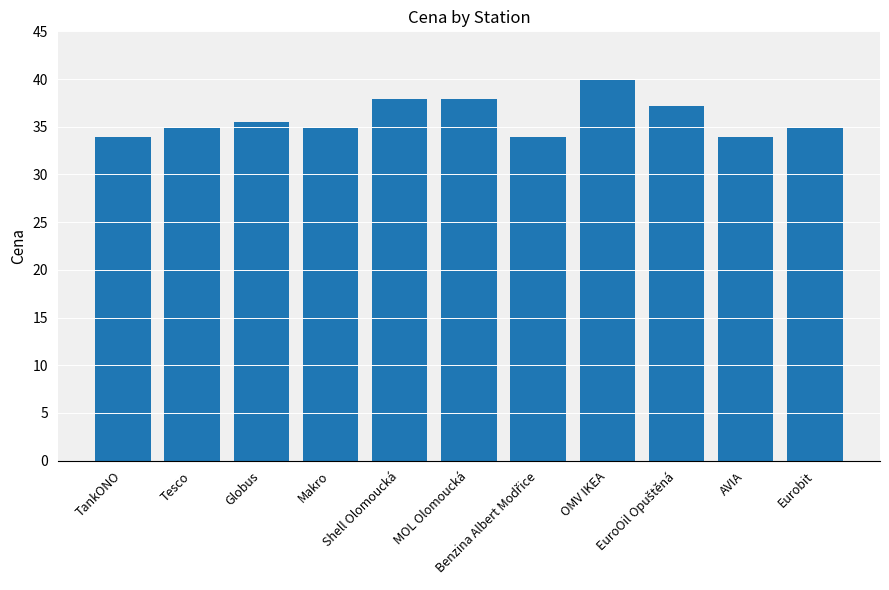

What is the average value?

35.9